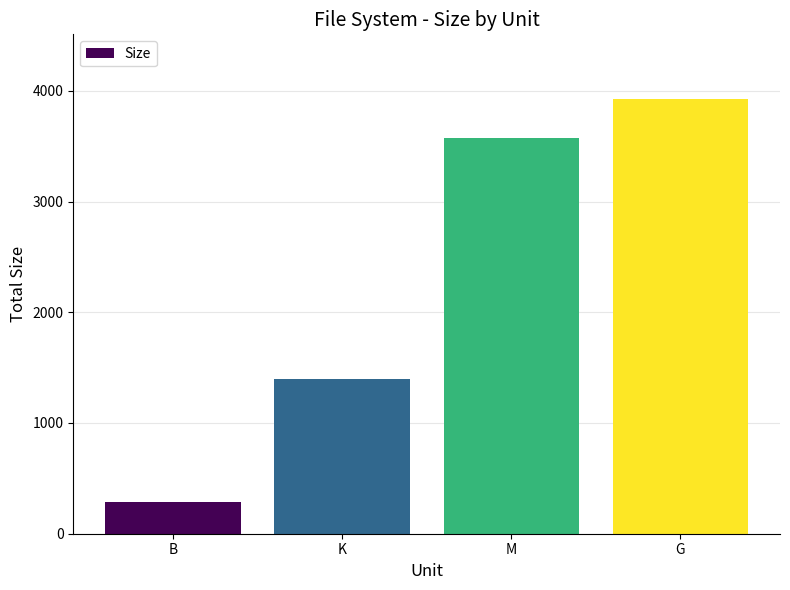

Reading left to right, transcribe all the data shown in this chart.

285.0	1398.4	3573.8	3921.9